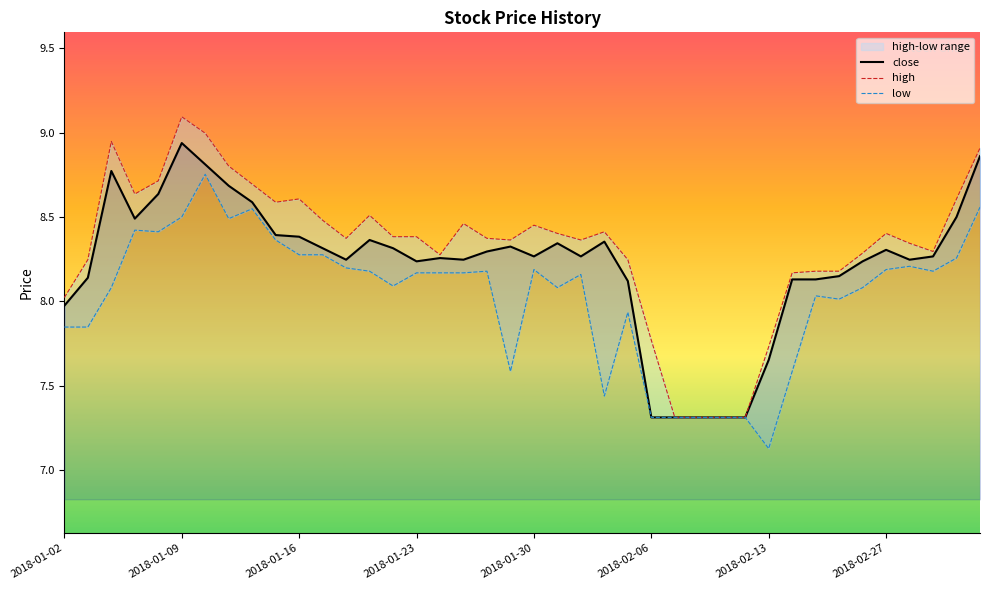

Rank the series by their average value, from highest to lowest.

high, close, low